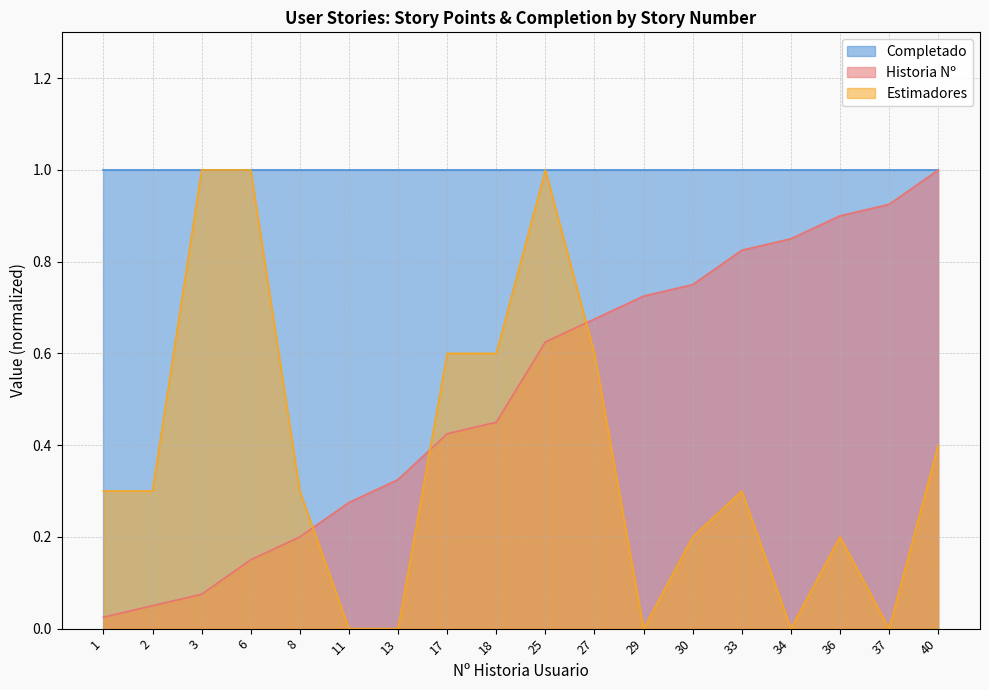

Which label corresponds to the smallest value in the chart?

11